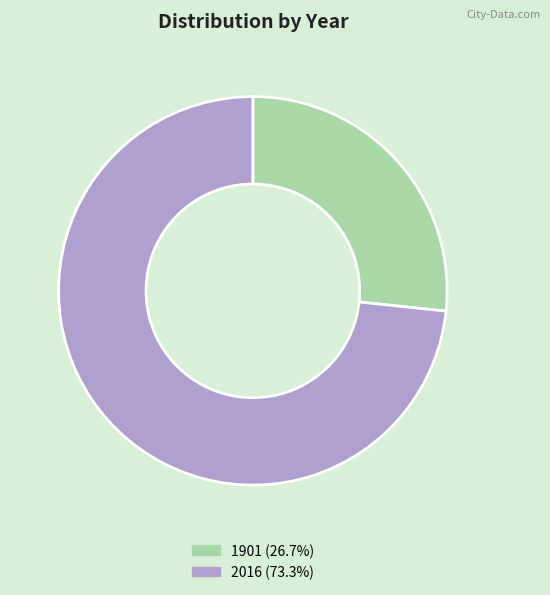

Which category accounts for the majority?

2016